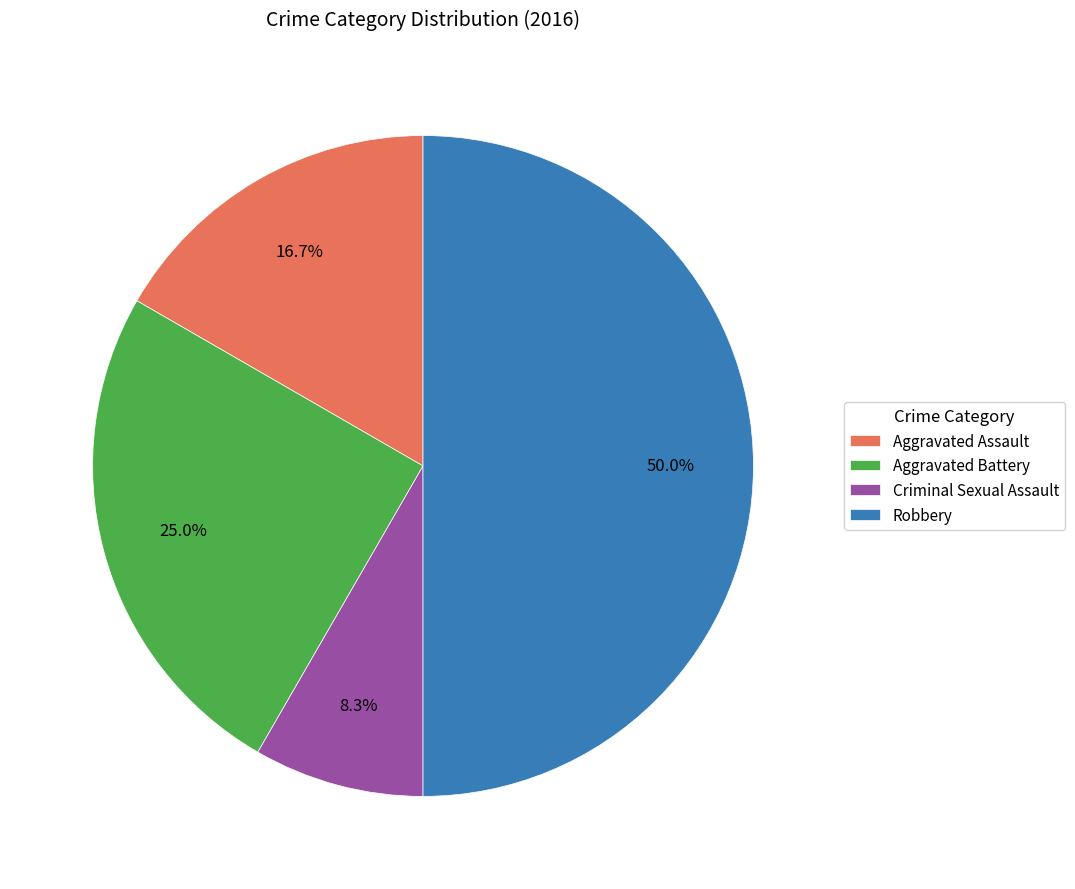

Does Aggravated Battery account for over 50% of the chart?

No